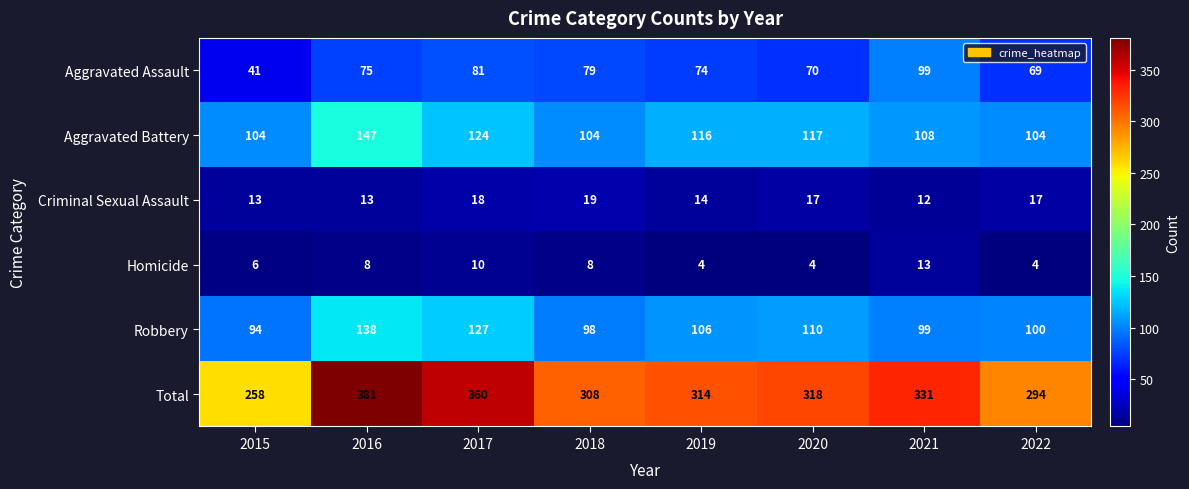

Which label corresponds to the largest value in the chart?

2016